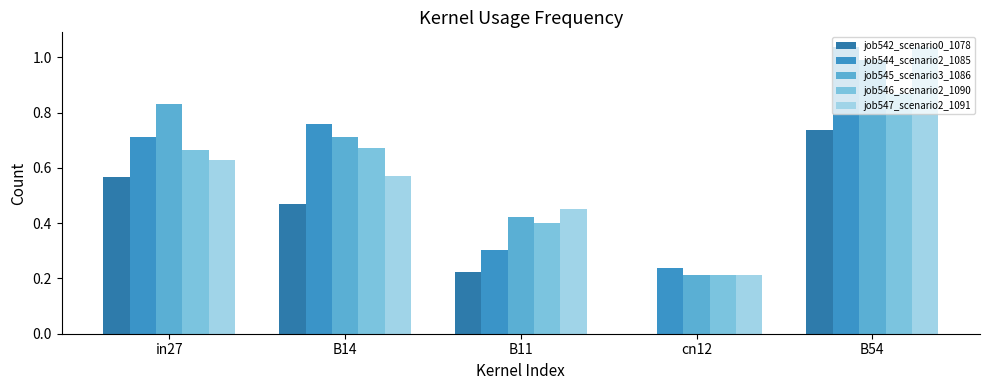

Is it true that job545_scenario3_1086 equals 0.1 at B11?

False